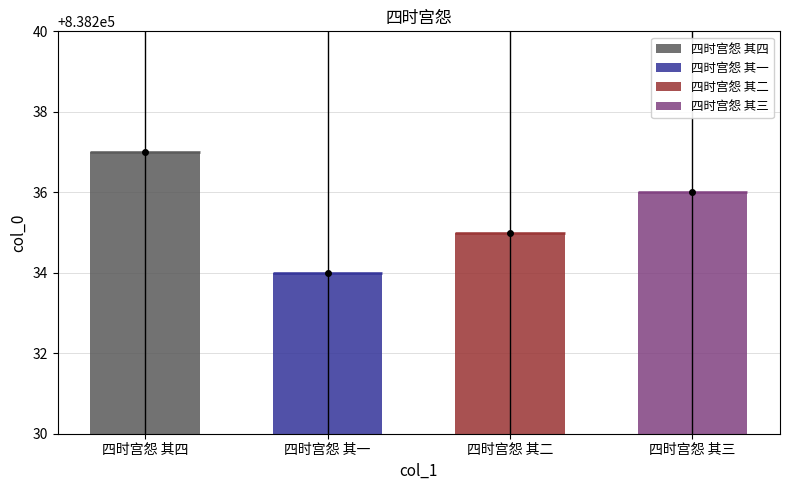

Rank the categories by value from highest to lowest.

四时宫怨 其四, 四时宫怨 其三, 四时宫怨 其二, 四时宫怨 其一